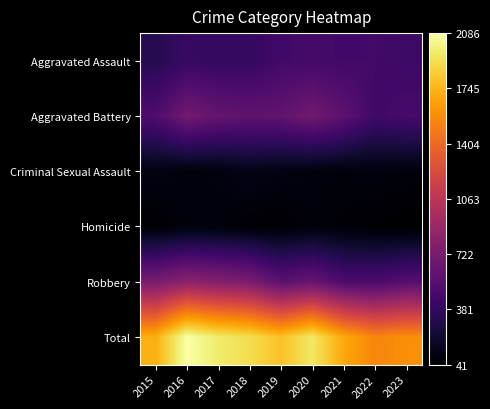

Which has a higher value, 2016 or 2020?

2020